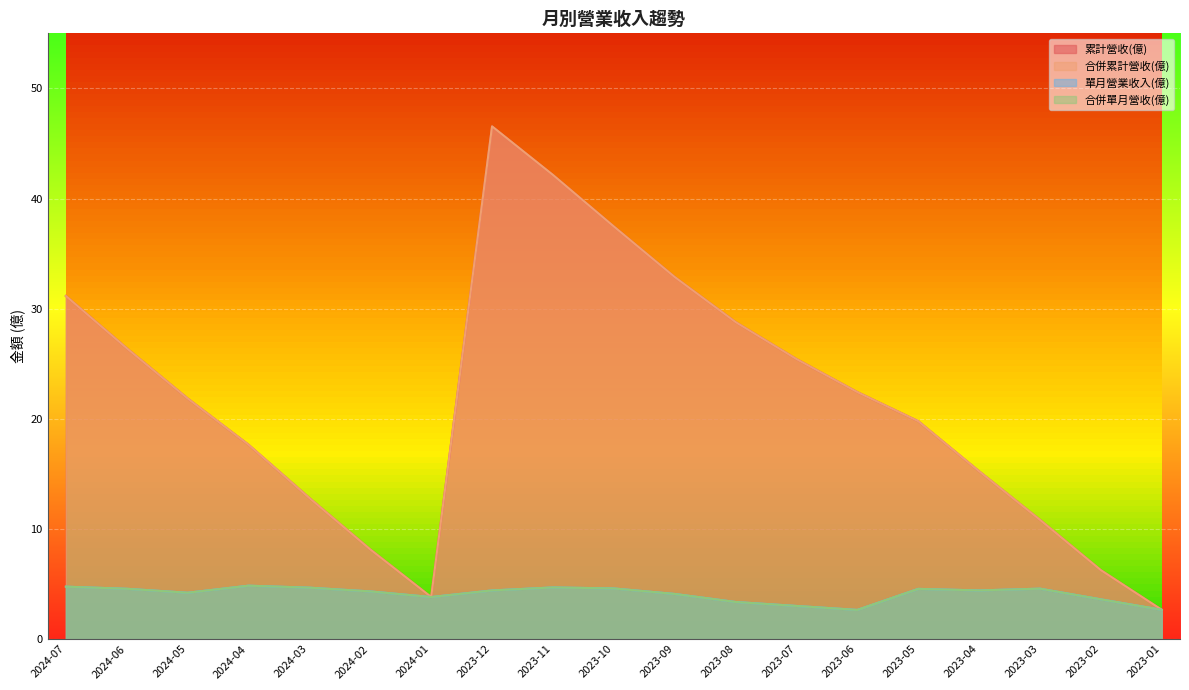

What is the maximum value shown in the chart?

46.5